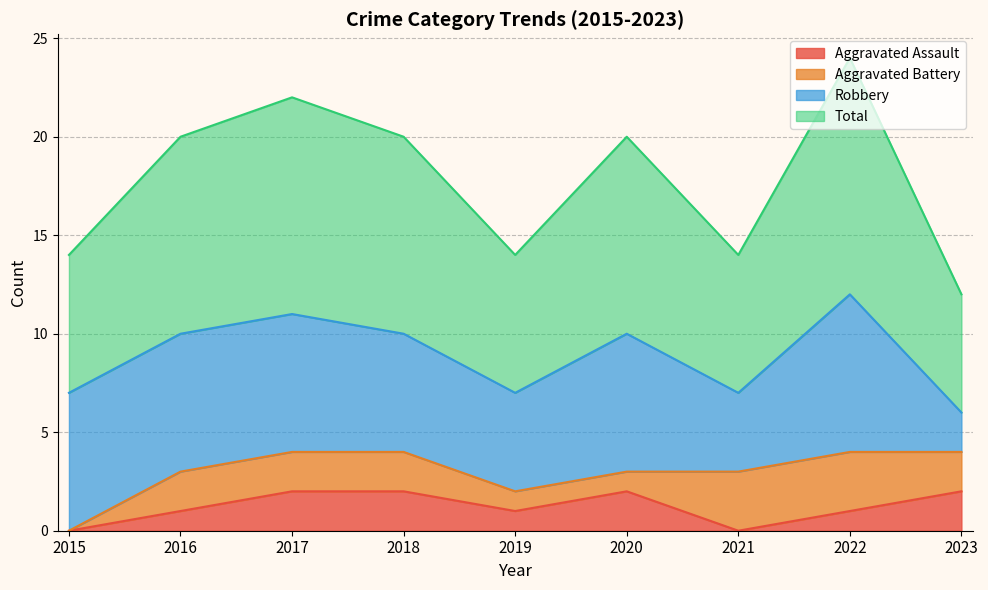

Is the value of Aggravated Assault at 2021 greater than the value of Total at 2016?

No